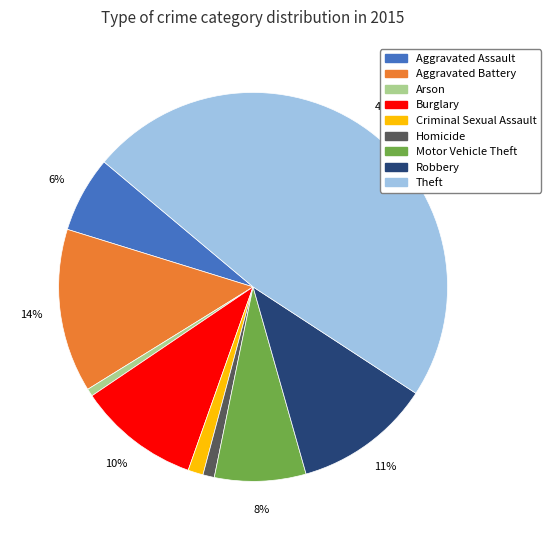

Is the sum of Motor Vehicle Theft and Robbery greater than half?

No